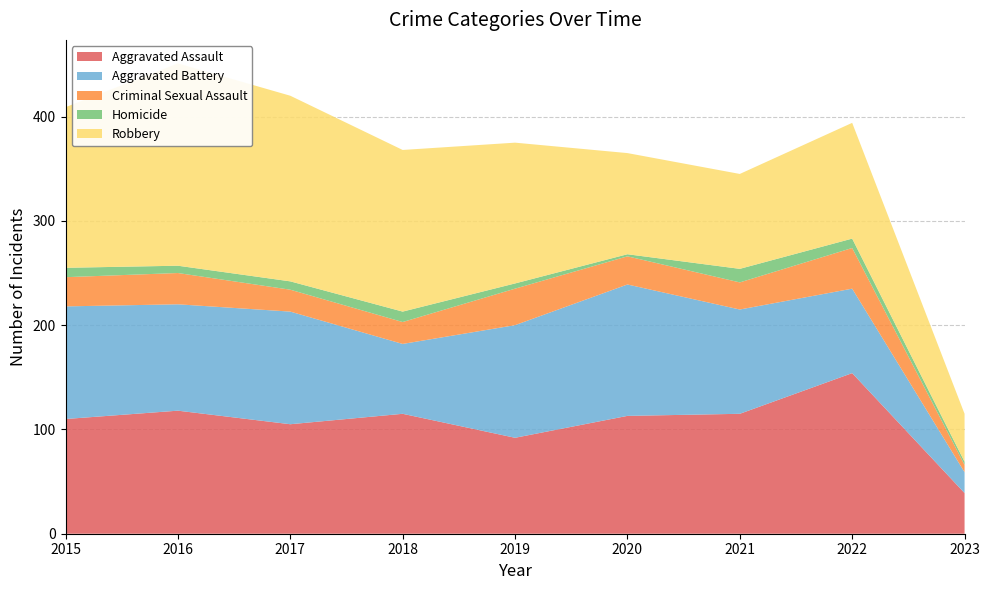

Reading left to right, transcribe all the data shown in this chart.

Aggravated Assault: 2015=110	2016=118	2017=105	2018=115	2019=92	2020=113	2021=115	2022=154	2023=39
Aggravated Battery: 2015=108	2016=102	2017=108	2018=67	2019=108	2020=126	2021=100	2022=81	2023=20
Criminal Sexual Assault: 2015=28	2016=30	2017=21	2018=21	2019=35	2020=27	2021=26	2022=39	2023=7
Homicide: 2015=9	2016=7	2017=8	2018=10	2019=5	2020=2	2021=13	2022=9	2023=3
Robbery: 2015=154	2016=194	2017=178	2018=155	2019=135	2020=97	2021=91	2022=111	2023=46